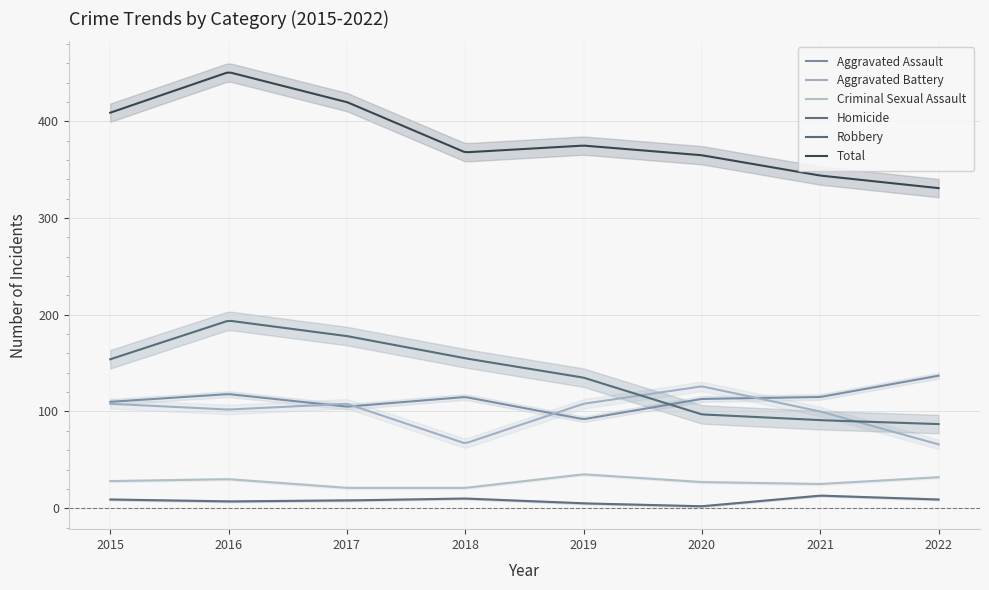

Rank the series by their maximum value, from lowest to highest.

Homicide, Criminal Sexual Assault, Aggravated Battery, Aggravated Assault, Robbery, Total